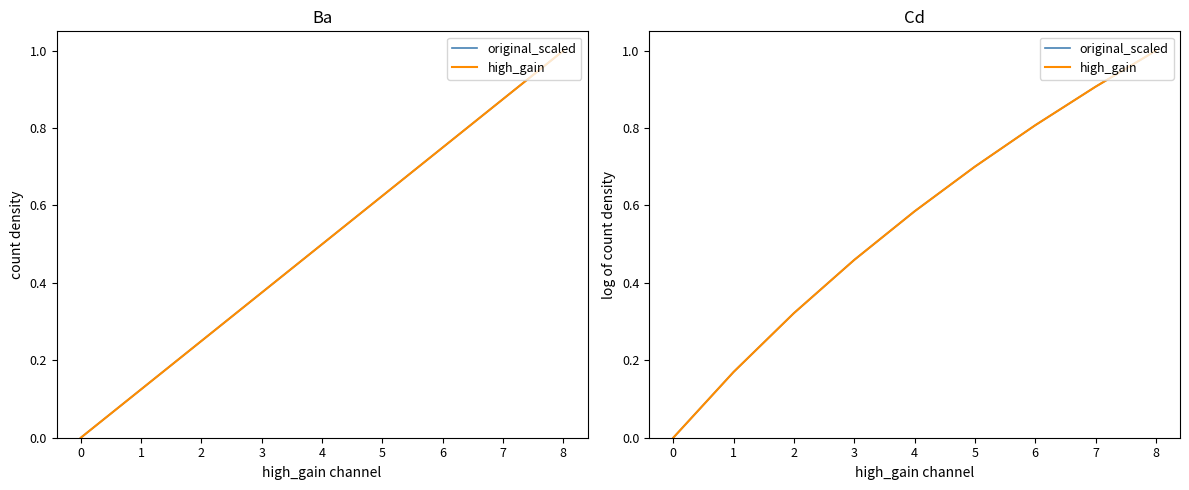

The value of high_gain at 3 is 0.8. True or false?

False